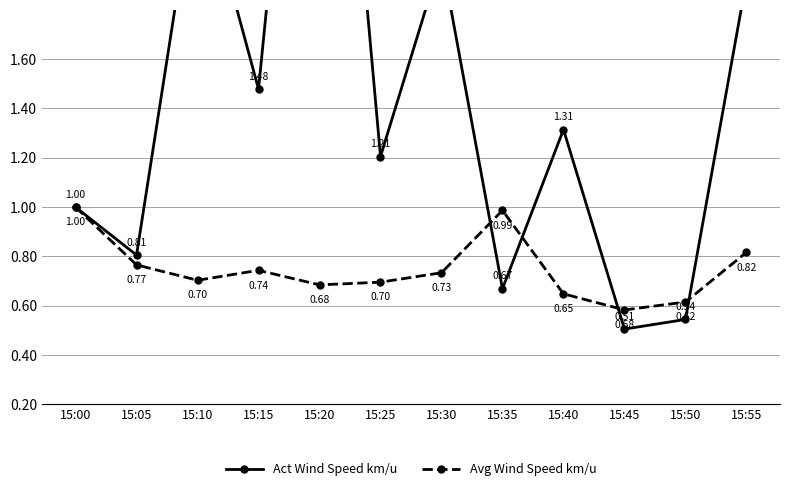

How many categories are shown in the chart?

12